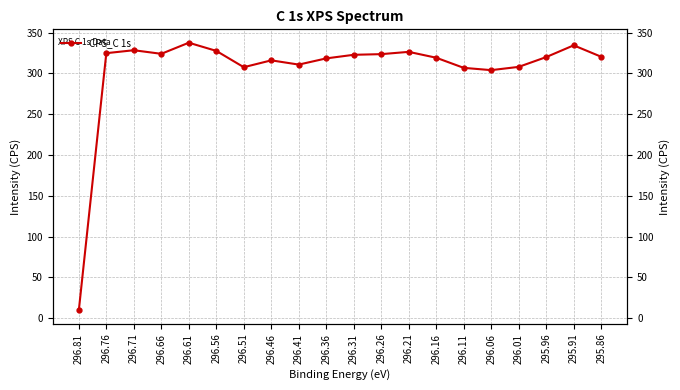

Between 296.21 and 296.06, which is larger?

296.21